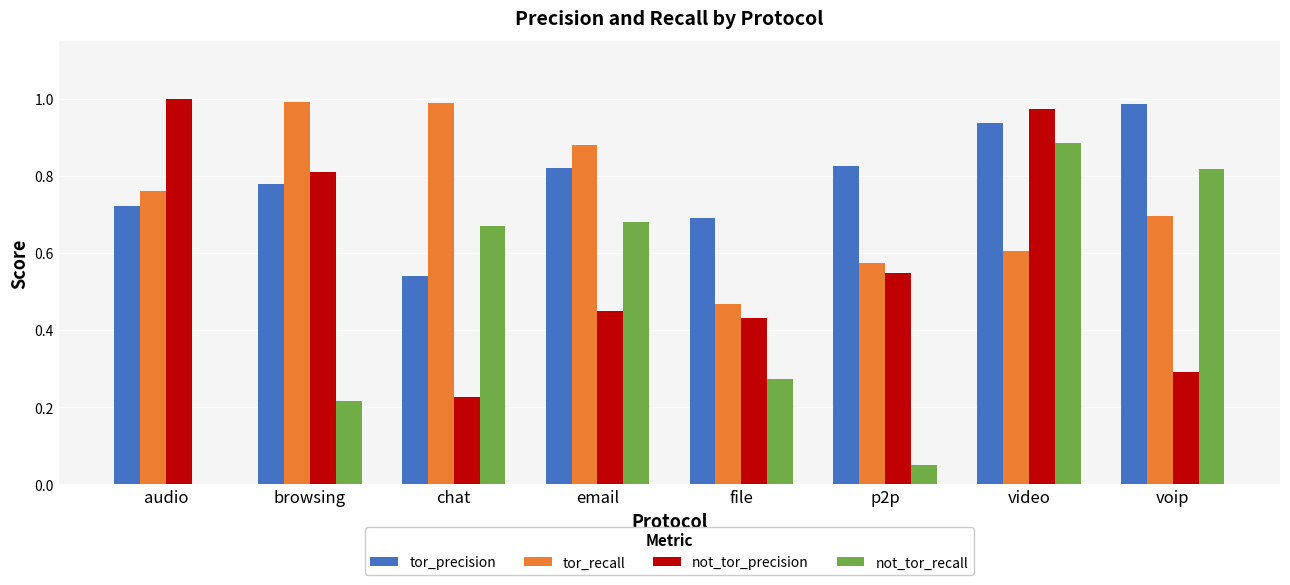

At which label does tor_precision reach its peak?

voip